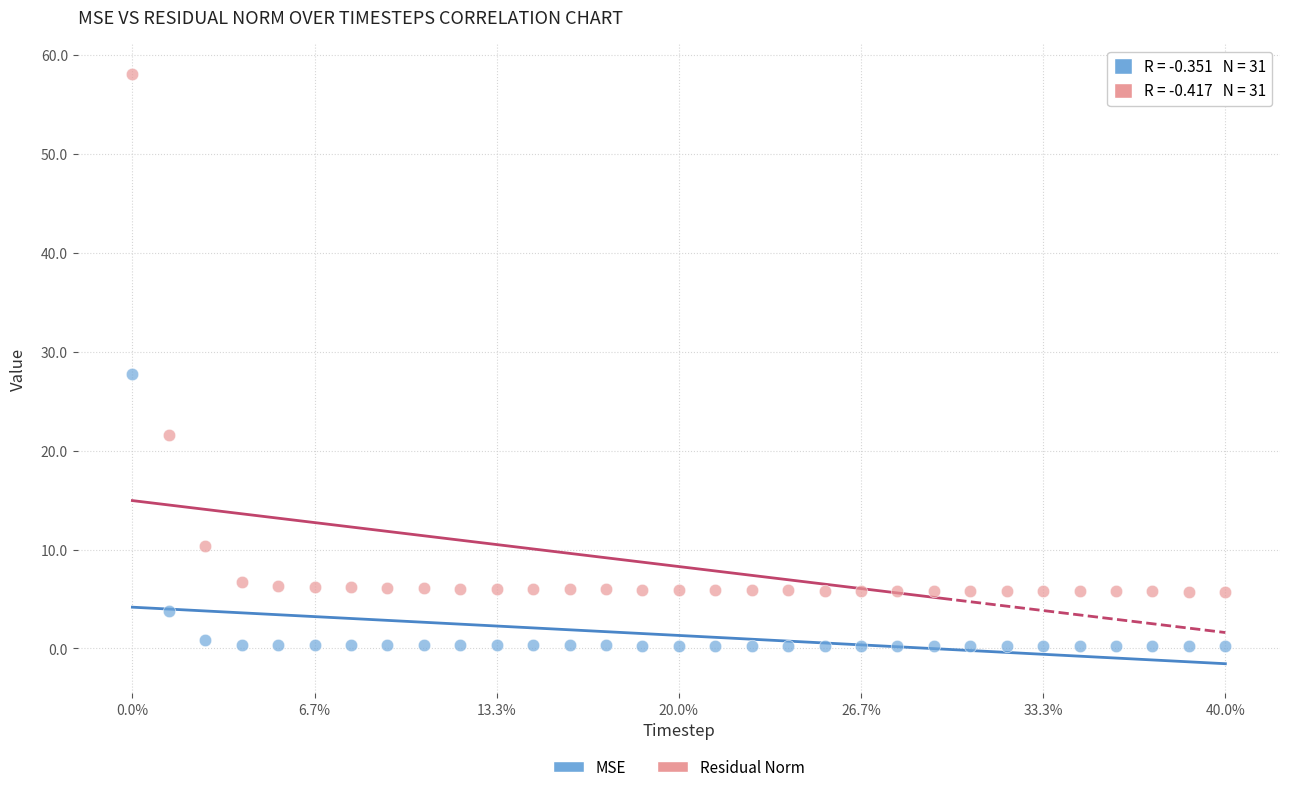

What is the X range (max minus min) for the scatter plot?

300.0